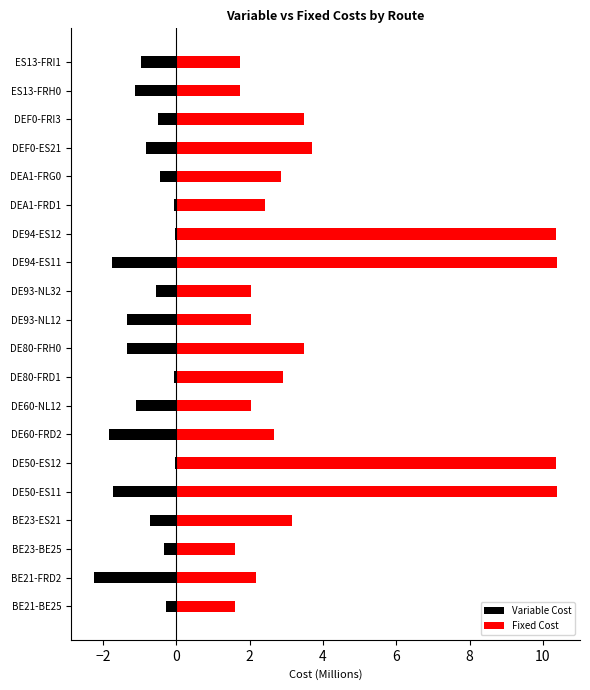

Which series has the largest range (max minus min)?

Fixed Cost